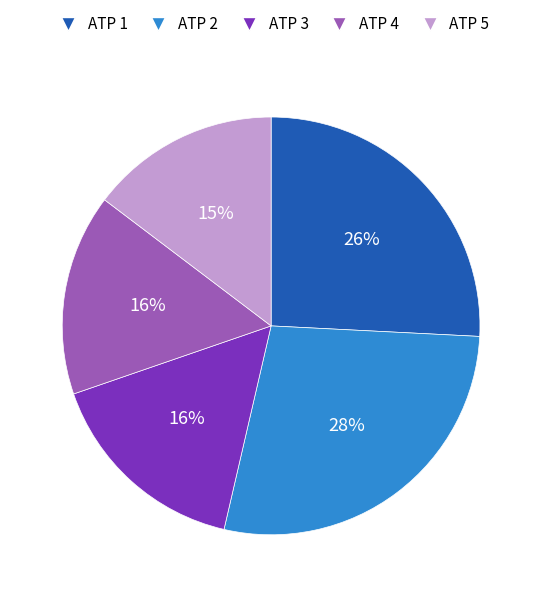

To the nearest percent, what is the average slice percentage?

20%